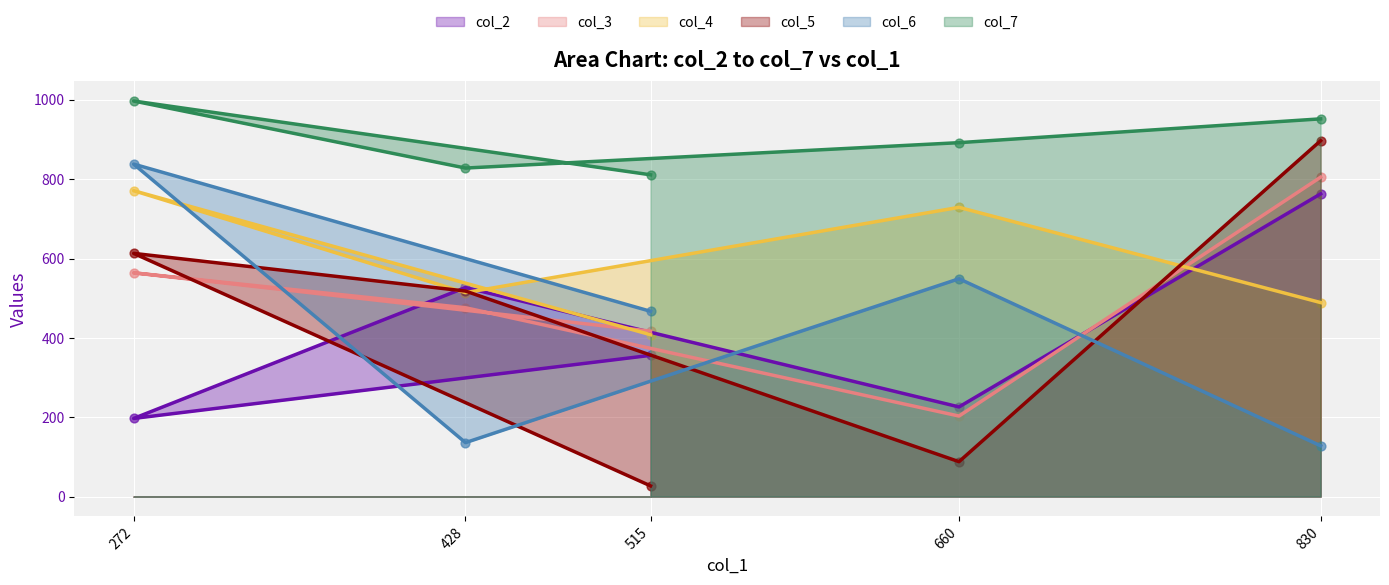

Is the value of col_2 at 830 greater than the value of col_4 at 660?

Yes